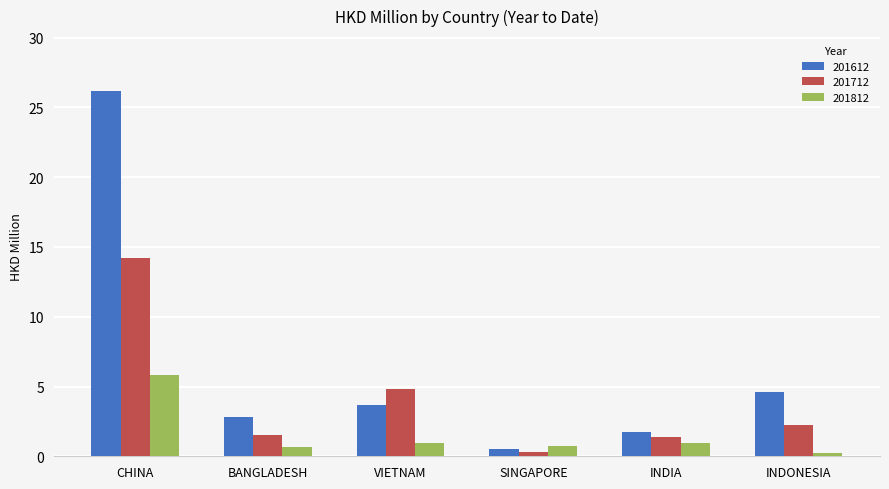

What is the label of the 1st bar from the right?

INDONESIA